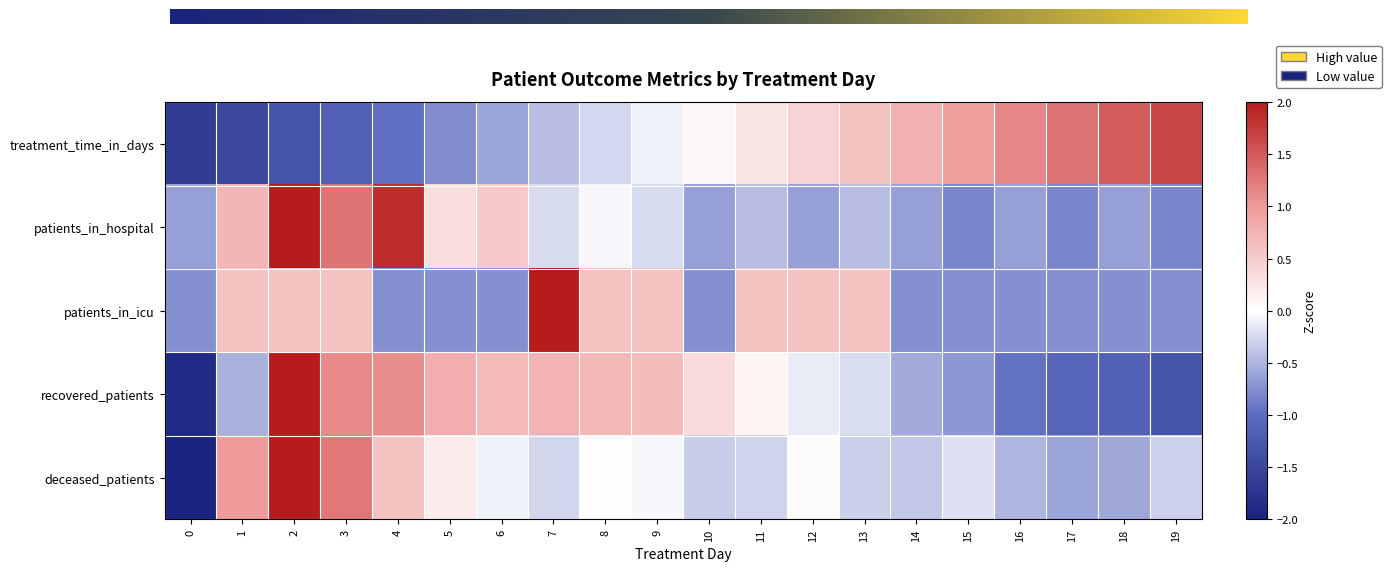

Is it true that treatment_time_in_days equals -0.8 at 5?

True